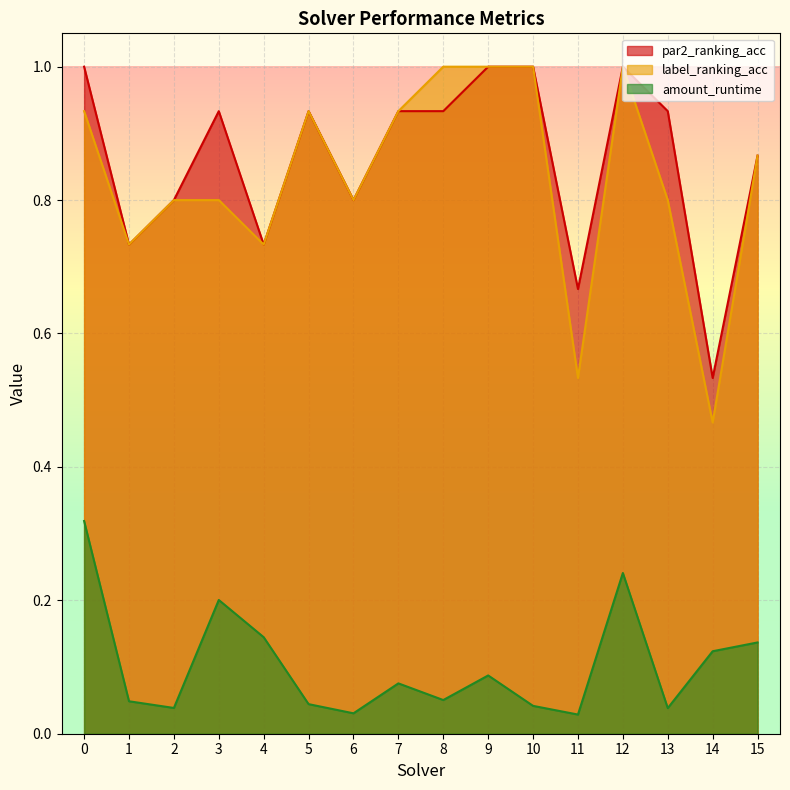

Between 3 and 13, which series saw the biggest shift?

amount_runtime